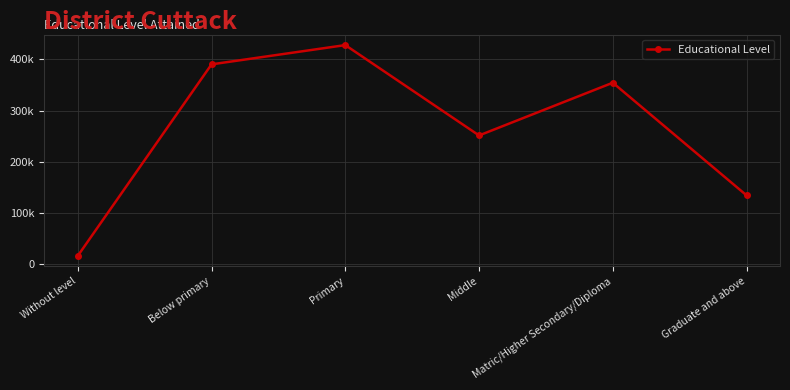

What is the change in value from Middle to Matric/Higher Secondary/Diploma?

+103089